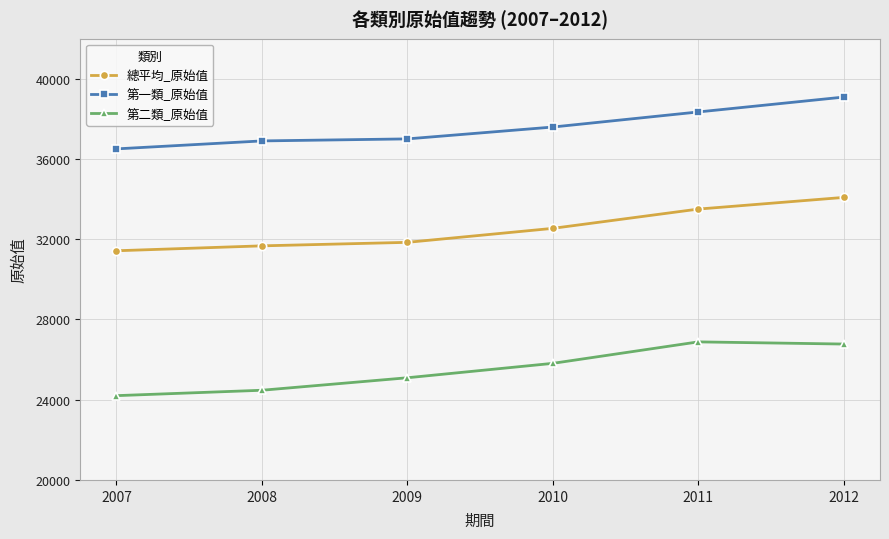

True or false: 總平均_原始值 and 第二類_原始值 intersect in this chart.

False